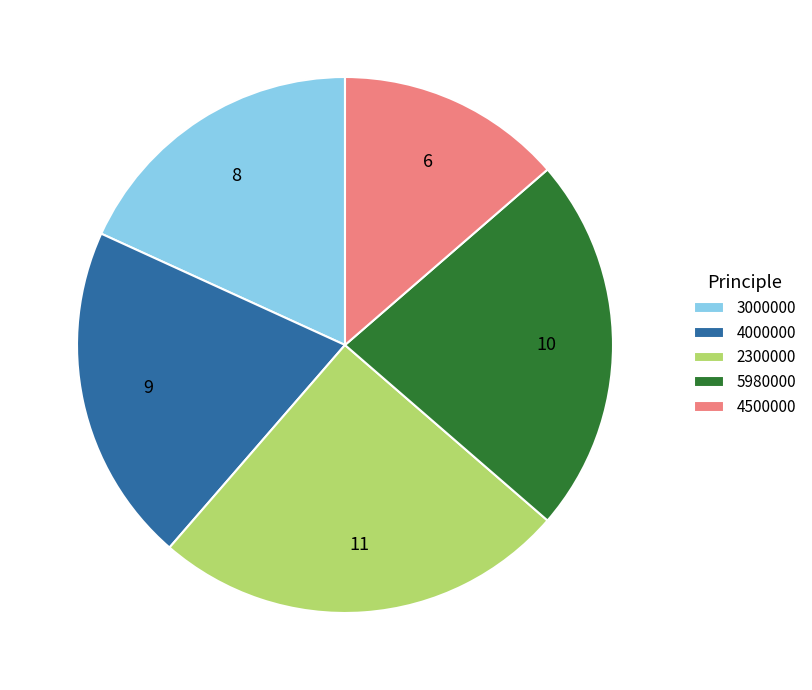

Combined, do 3000000 and 2300000 account for over 50%?

No